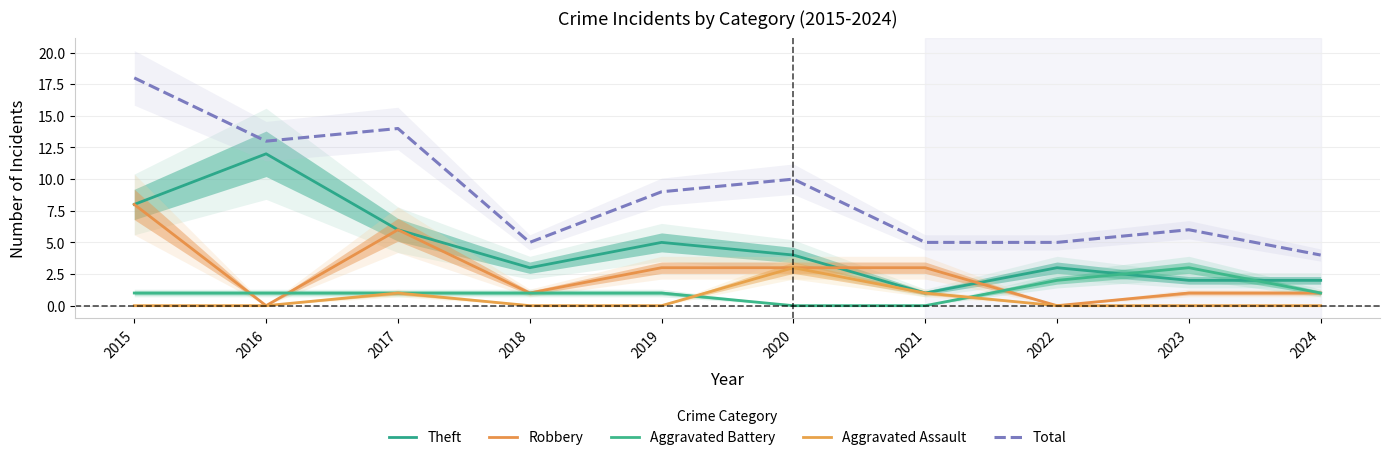

True or false: Total has a value of 12 at 2019.

False